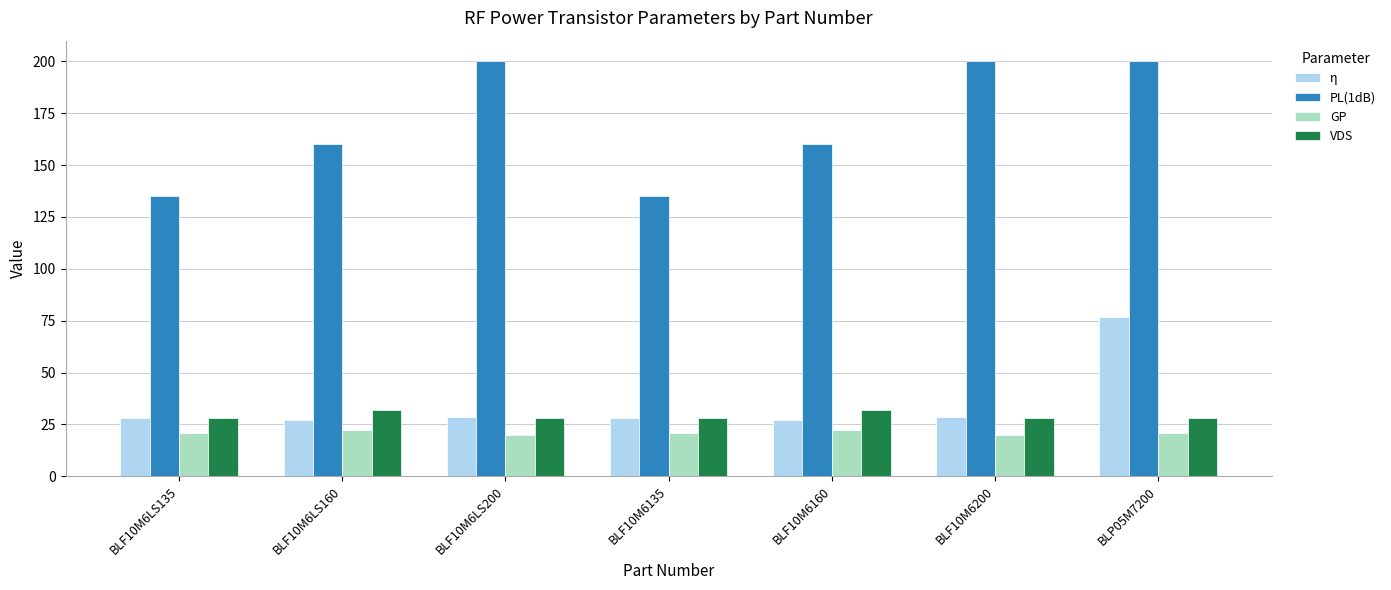

Rank the series at BLF10M6160 from lowest to highest value.

GP, η, VDS, PL(1dB)